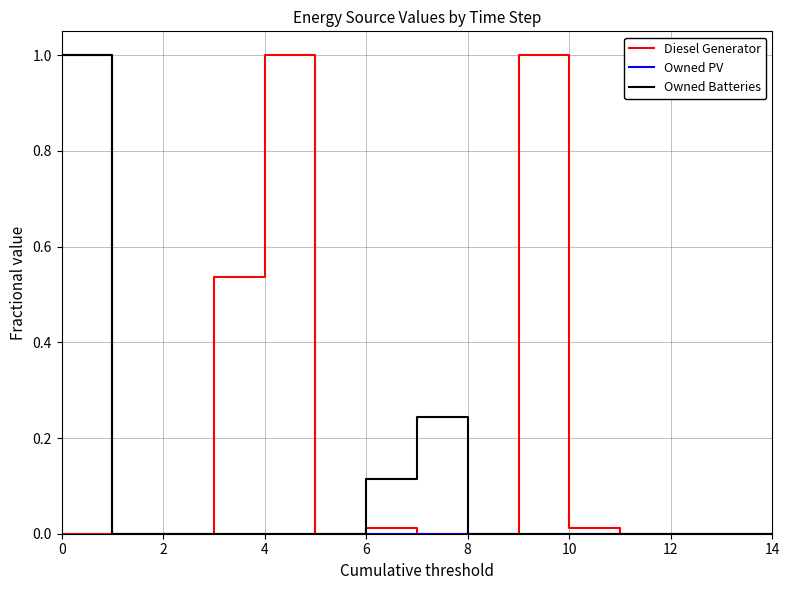

Which series has the largest total across all categories?

Diesel Generator